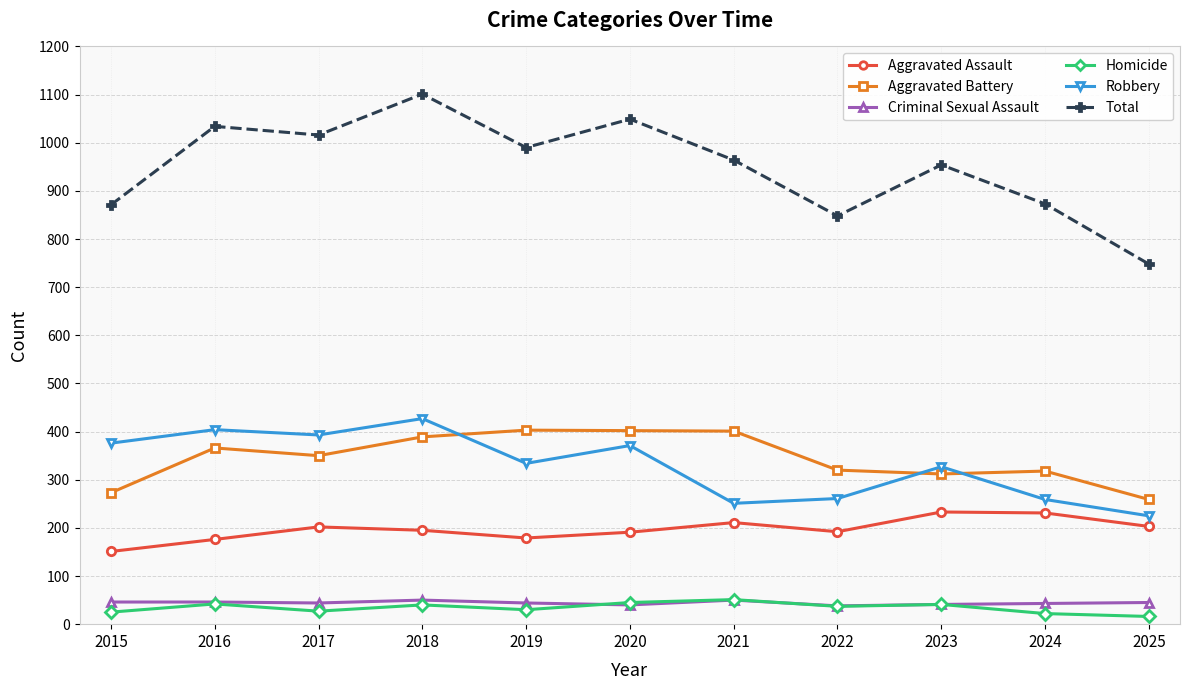

What is the spread (max minus min) of values at 2015?

846